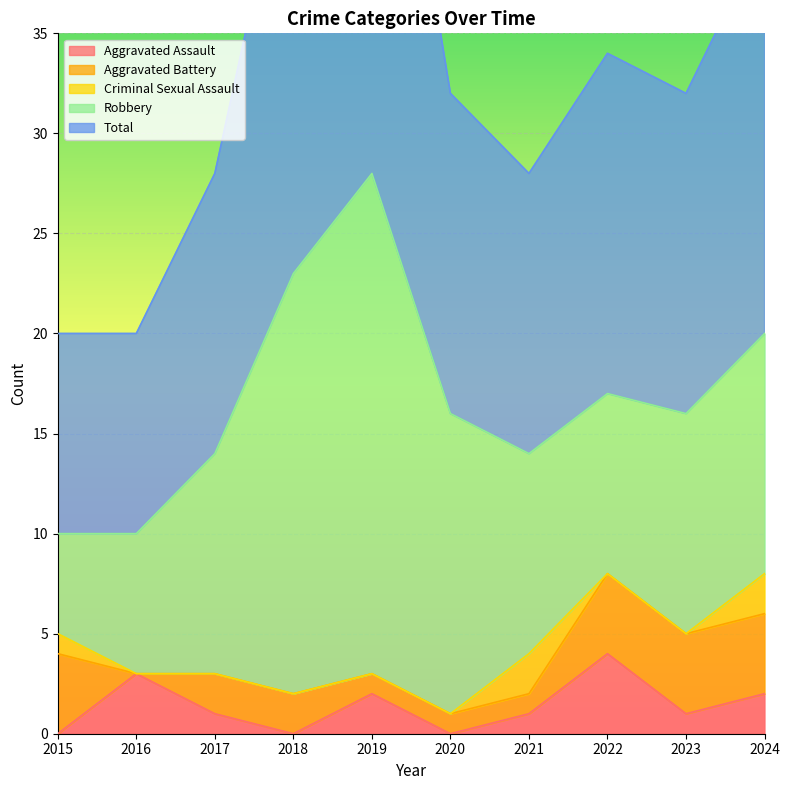

At which category does the chart reach its minimum across all series?

2015